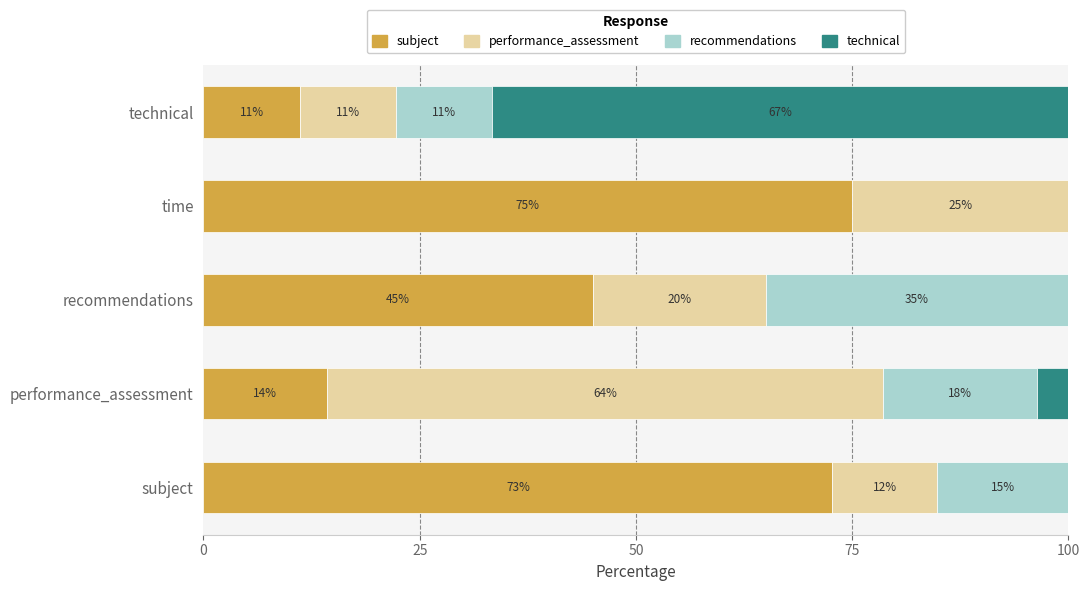

What is the maximum value for subject?

75.0